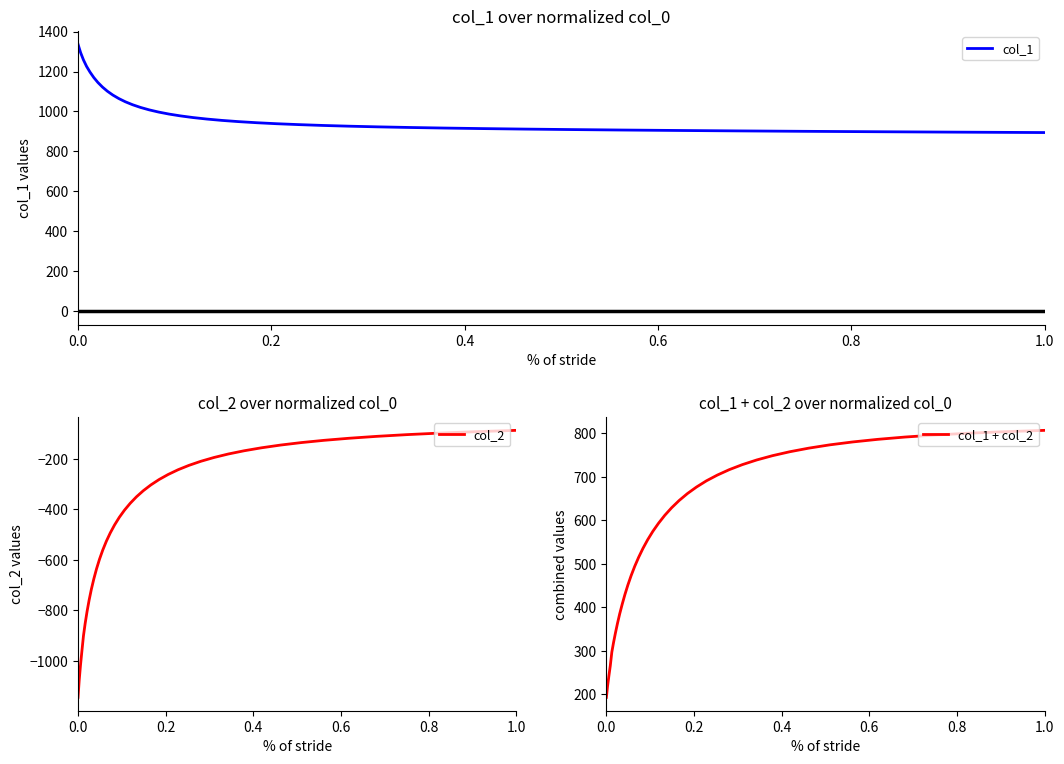

Count the number of data series in this chart.

3